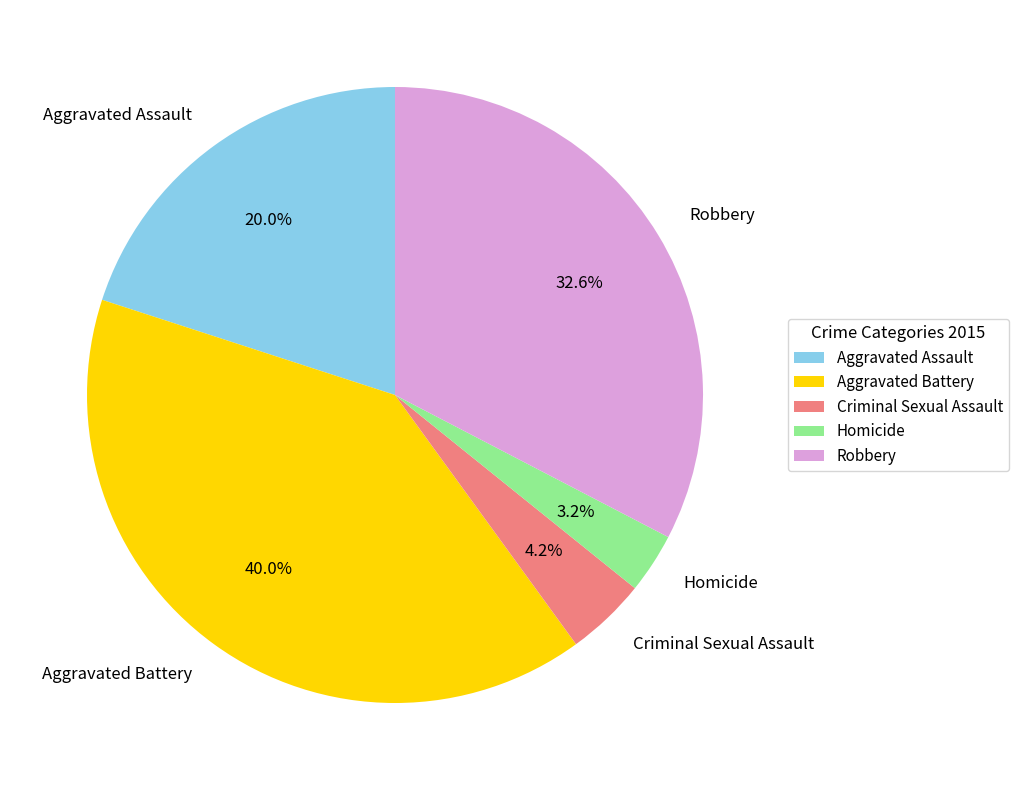

To the nearest percent, what is the difference between the Criminal Sexual Assault and Aggravated Battery slice percentages?

36%